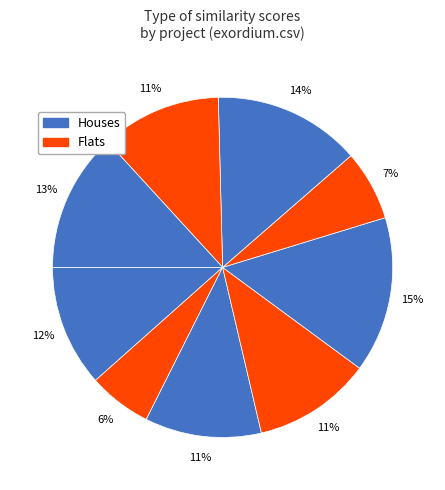

Is there a majority slice in this chart?

No